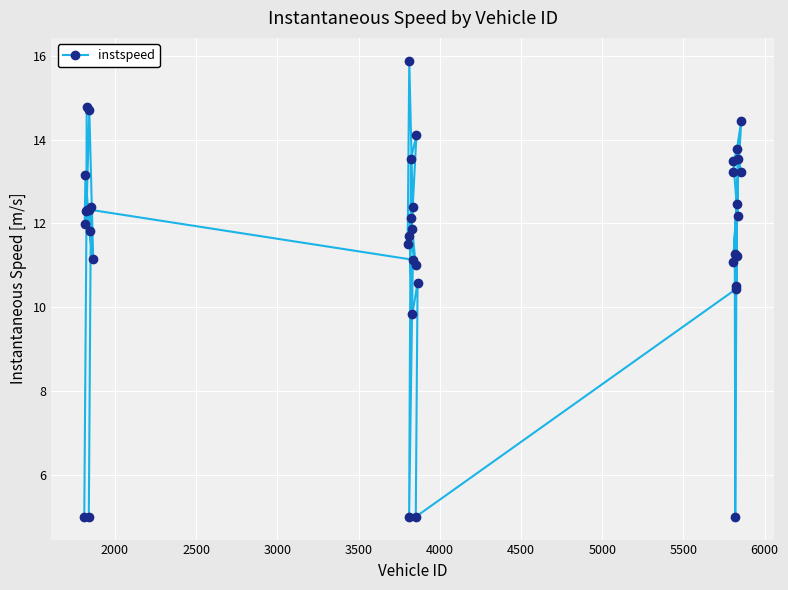

What is the value of the 12th point from the left?

11.1